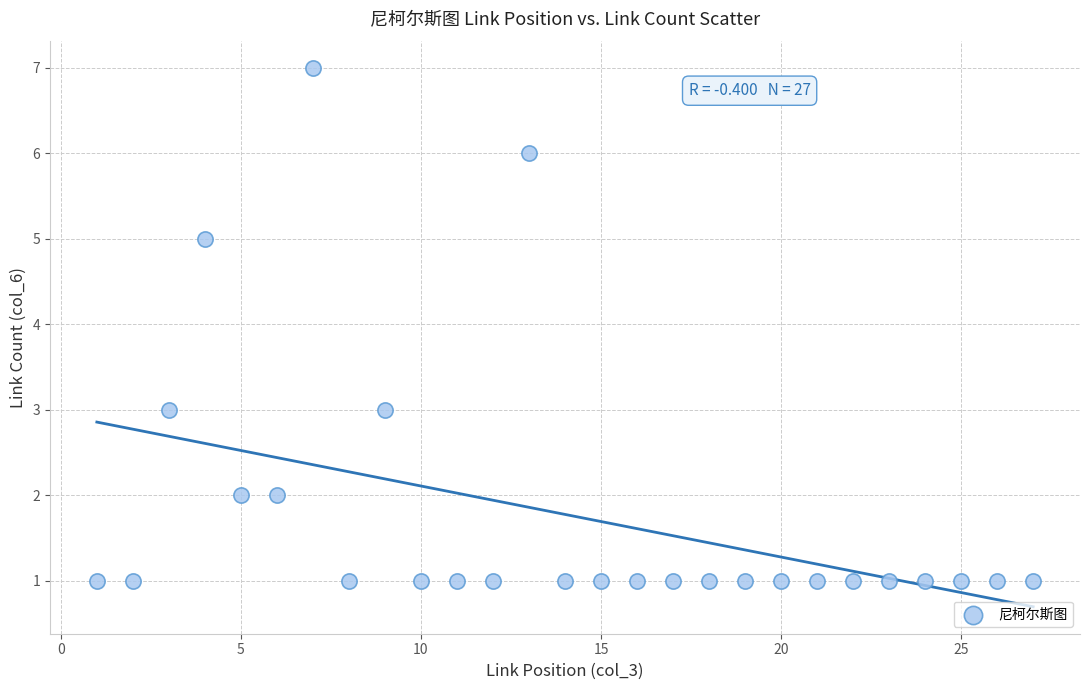

What is the range of X values (max minus min)?

26